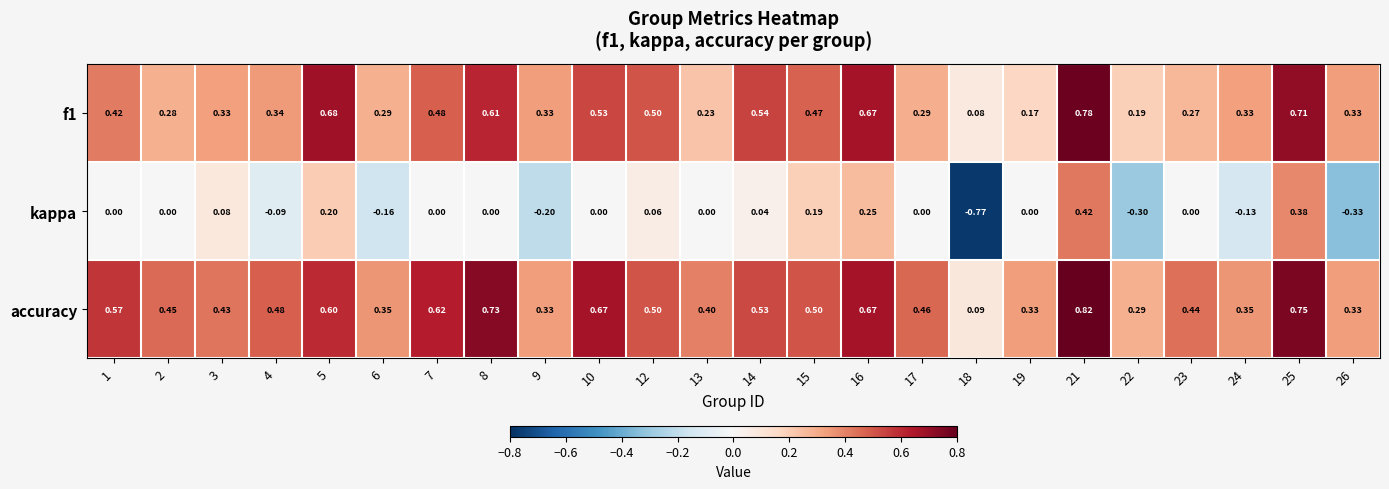

How many distinct data groups are displayed?

3